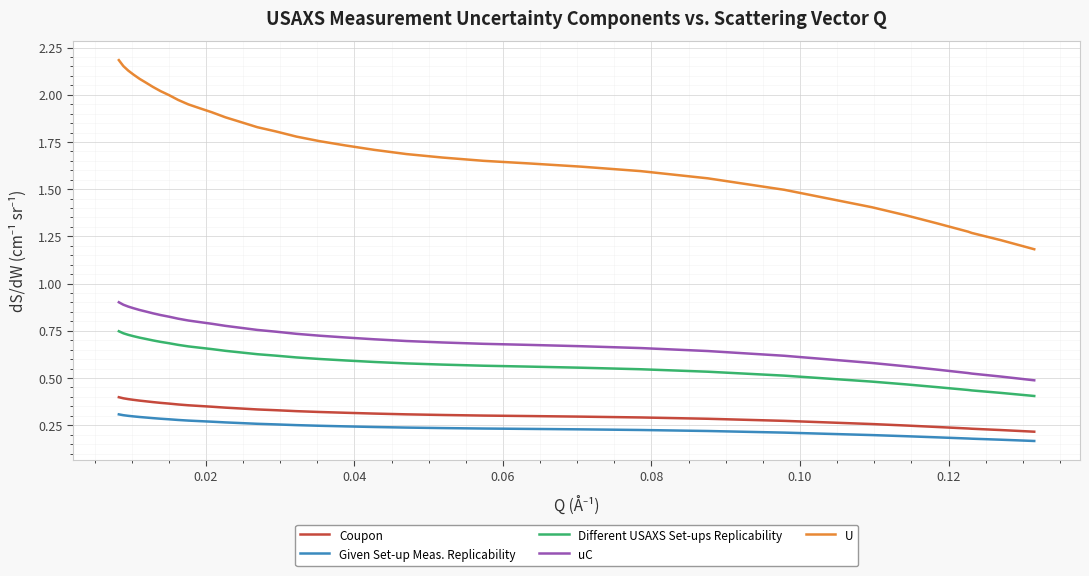

Rank the series by their maximum value, from lowest to highest.

Given Set-up Meas. Replicability, Coupon, Different USAXS Set-ups Replicability, uC, U